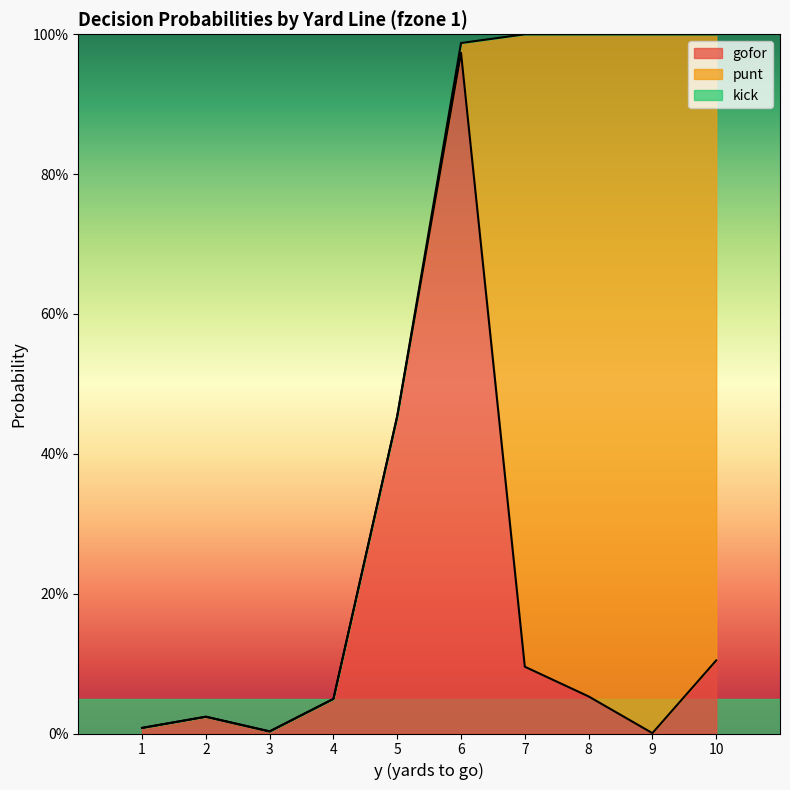

Which has a higher value, 4 or 8?

8